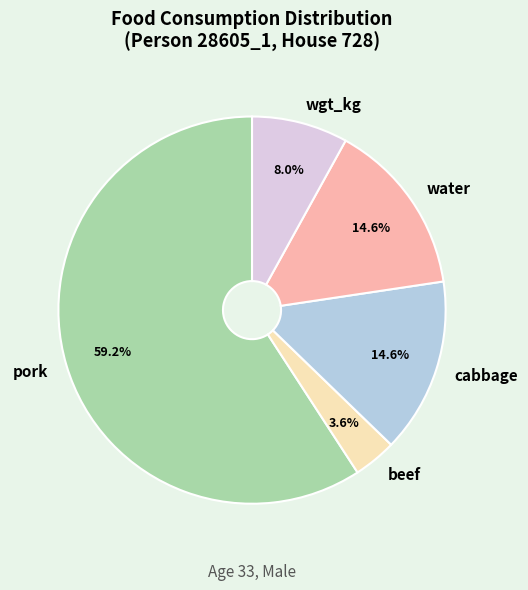

Is pork the majority of the pie?

Yes